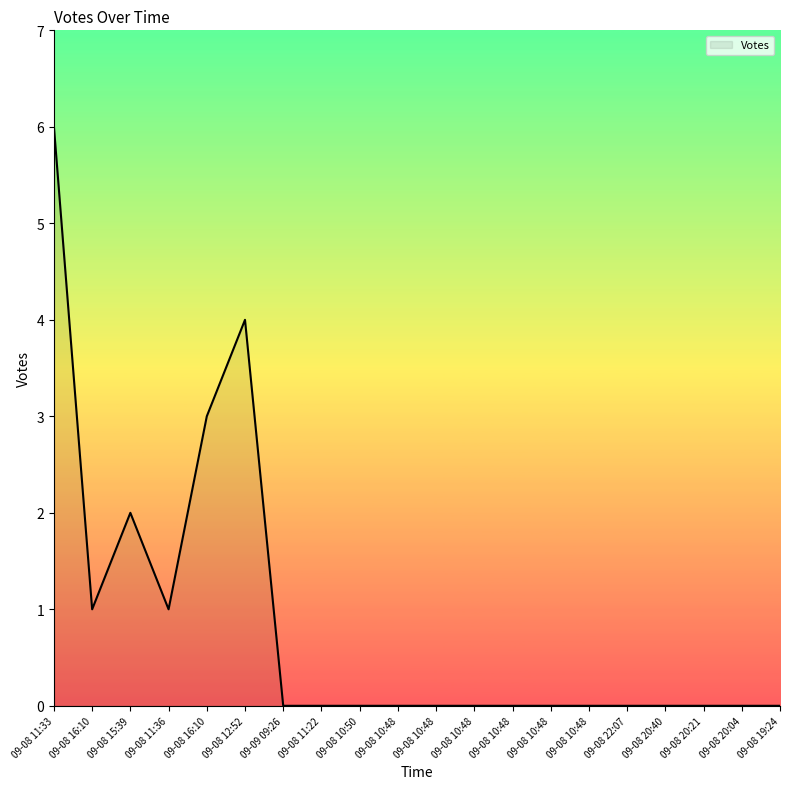

How many lines are shown in the chart?

1